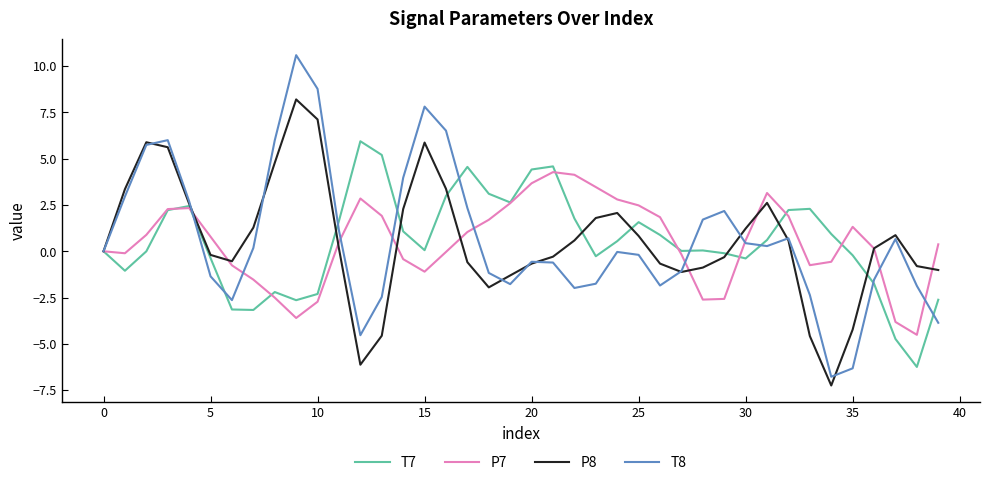

Which series ends up on top after the final intersection of P8 and T7?

P8